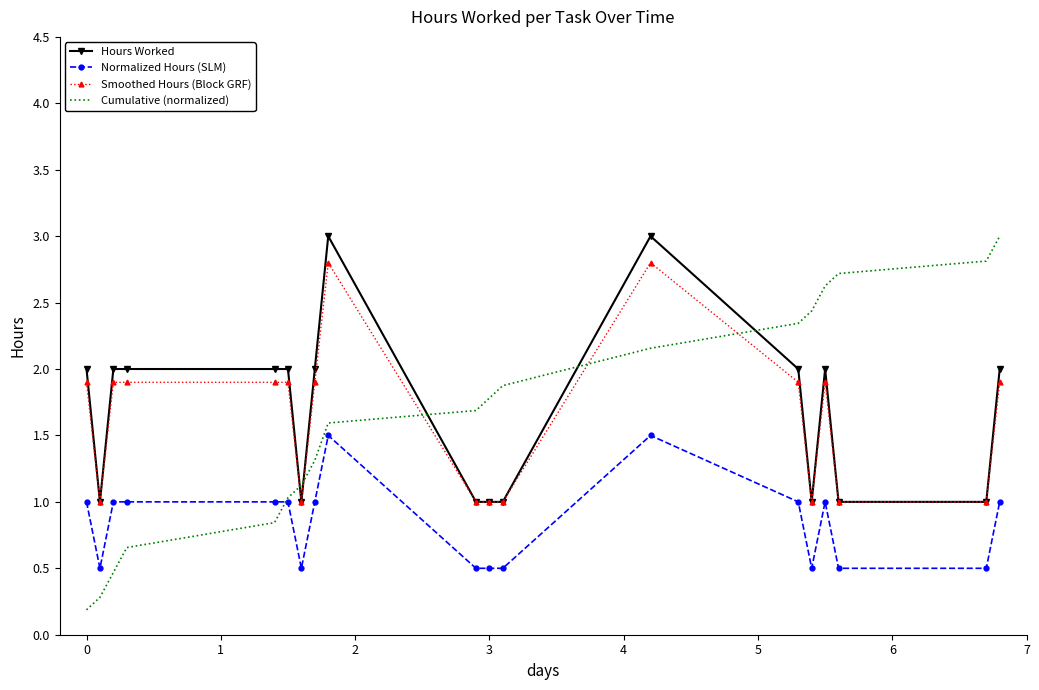

What is the sum of all Normalized Hours (SLM) values?

16.0